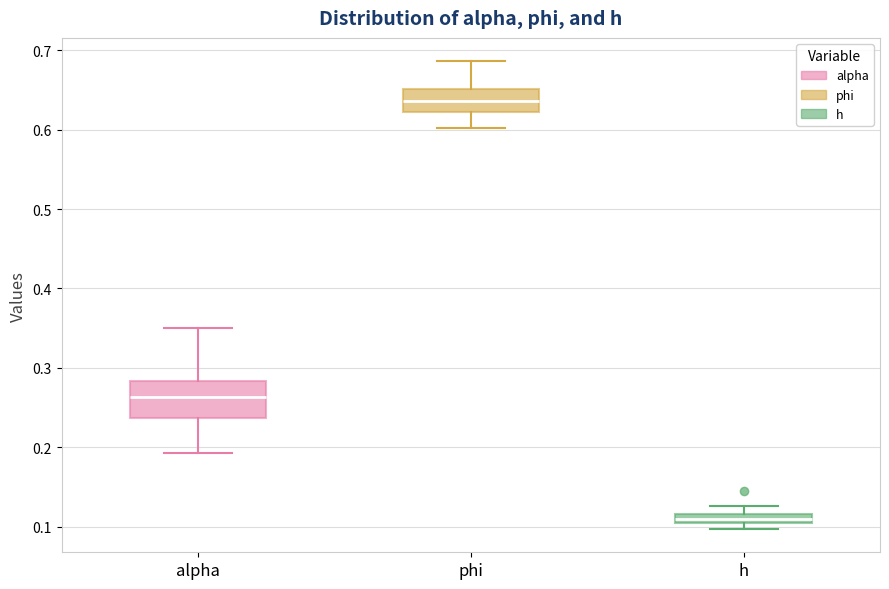

Which box's median line is the lowest?

h